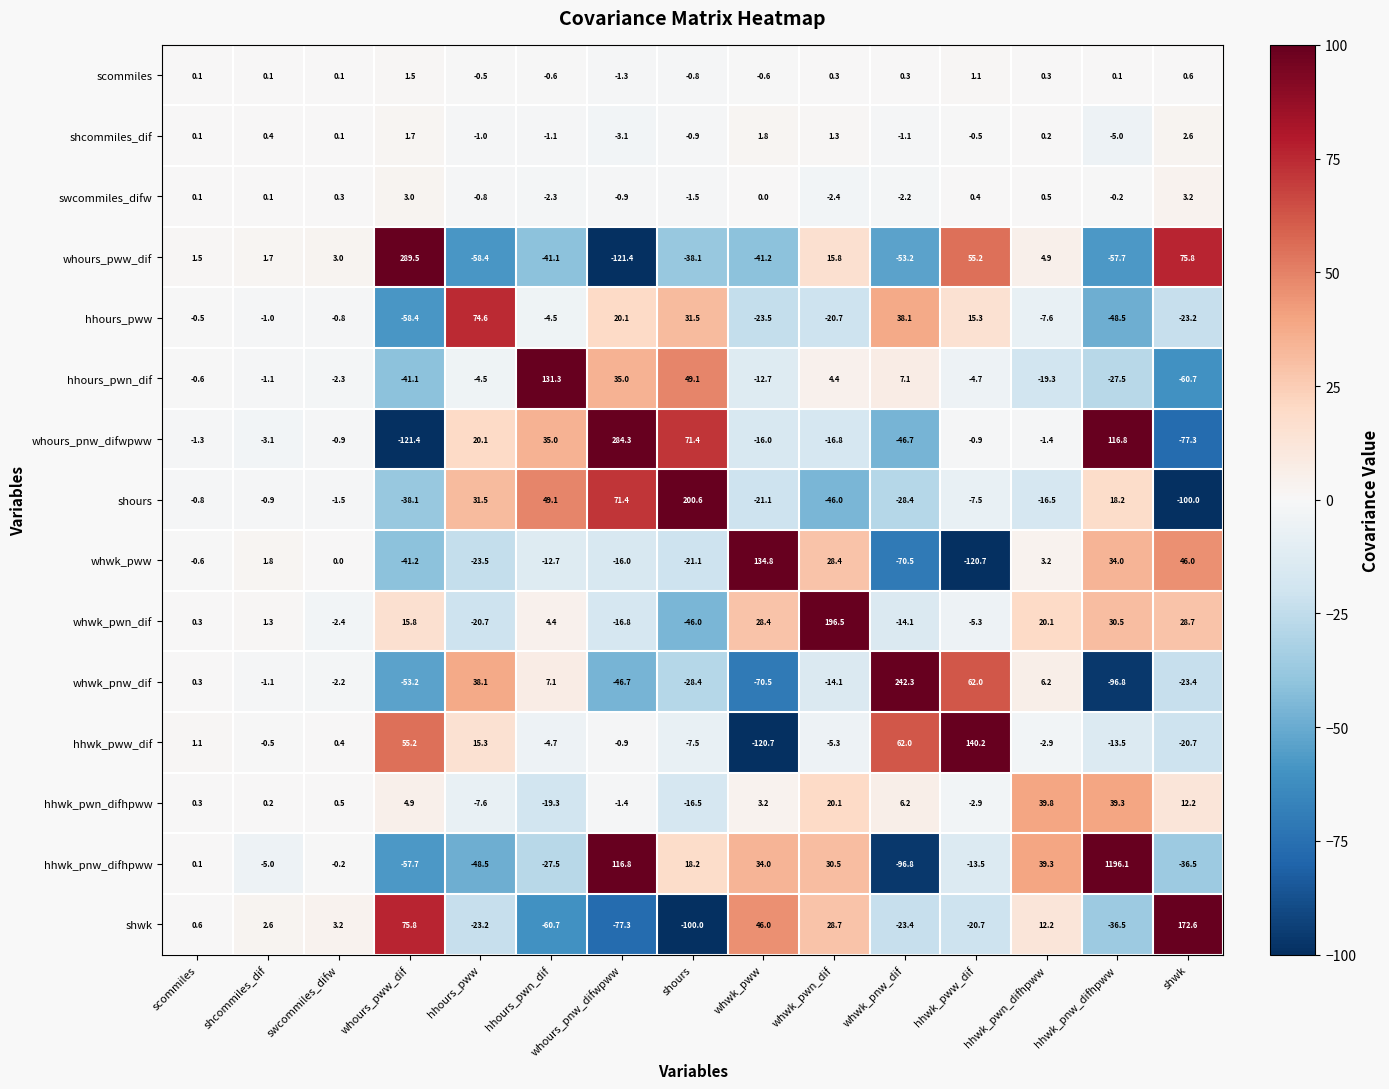

What is the difference between the second highest and minimum values in the whwk_pww series?

166.7